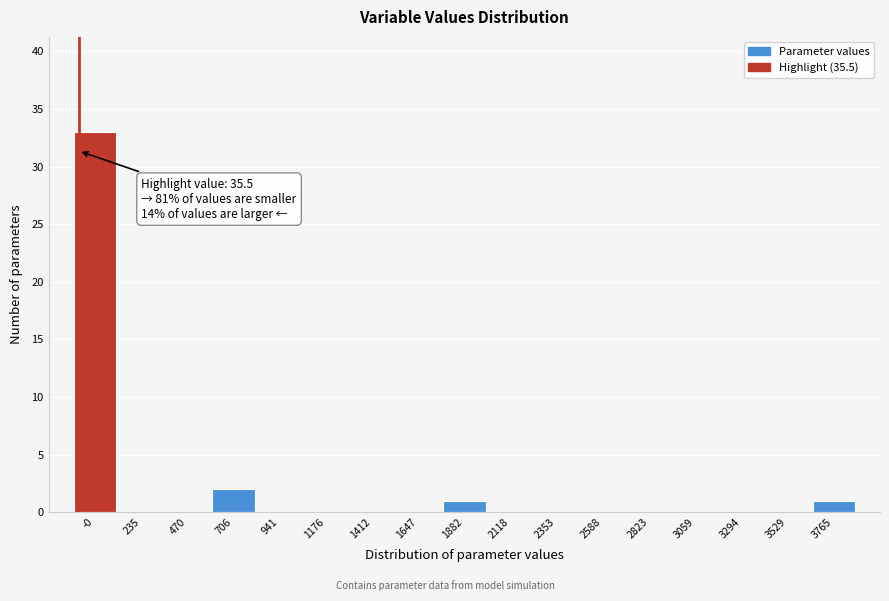

Reading left to right, what are all the values shown in this chart?

-0=33	235=0	470=0	706=2	941=0	1176=0	1412=0	1647=0	1882=1	2118=0	2353=0	2588=0	2823=0	3059=0	3294=0	3529=0	3765=1